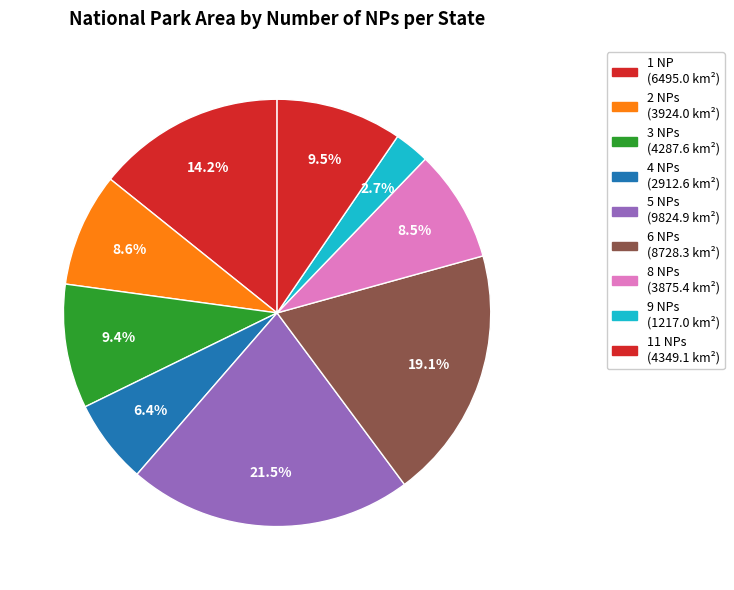

How many slices are in this pie chart?

9